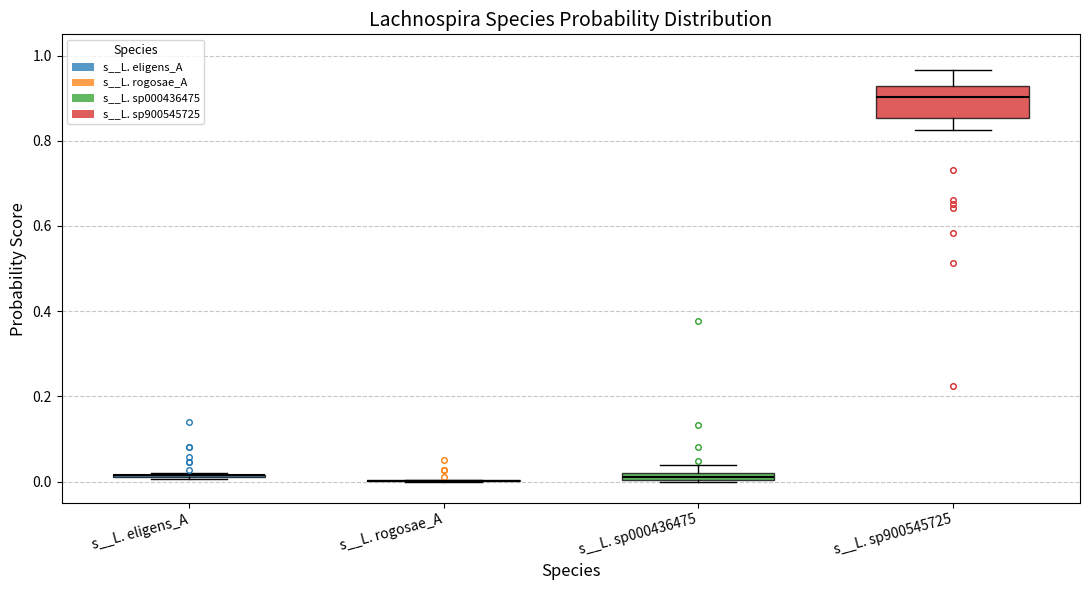

Which box is the tallest, from its lower edge to its upper edge?

s__L. sp900545725